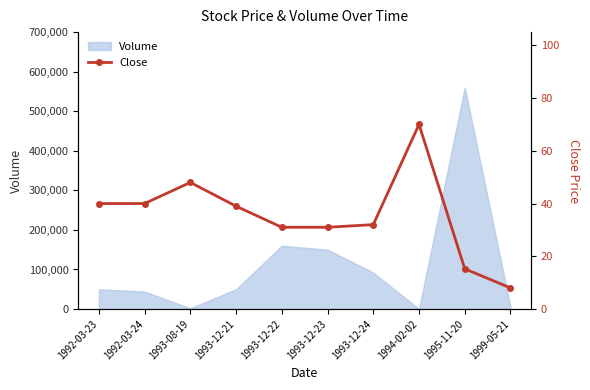

What value does the data have at 1993-12-21?

39.0